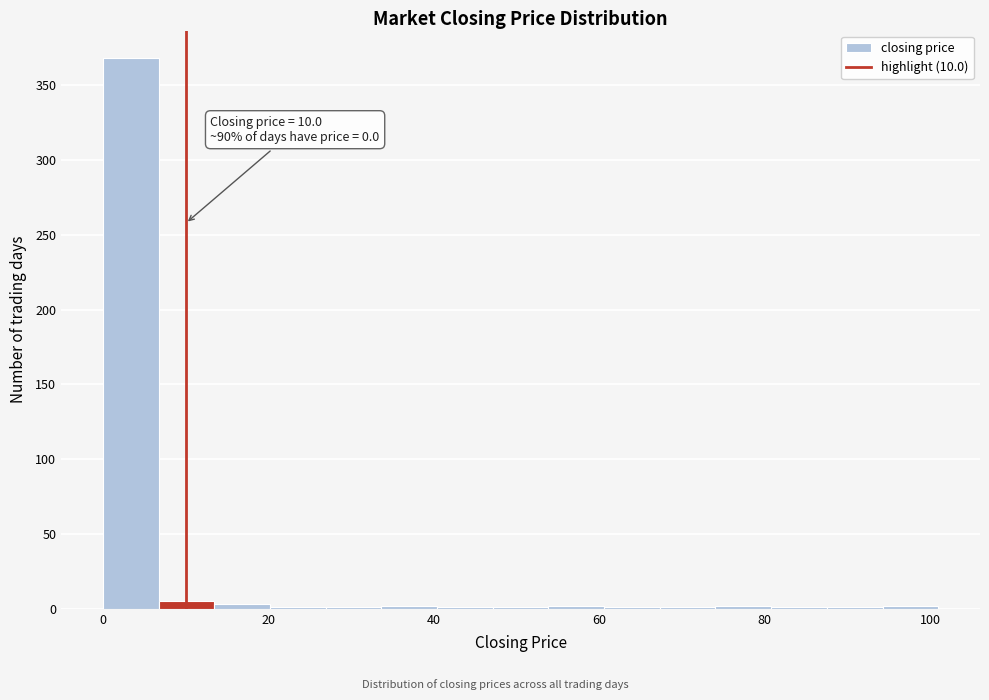

Around what value on the x-axis is the tallest bar? Give the approximate position of its centre, as read against the axis.

4